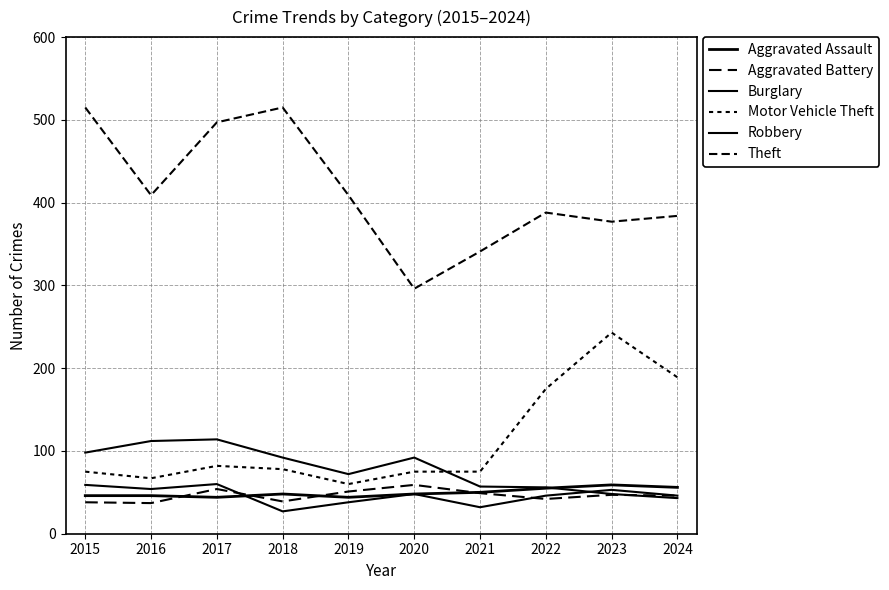

Is the value of Motor Vehicle Theft at 2024 greater than the value of Burglary at 2021?

Yes